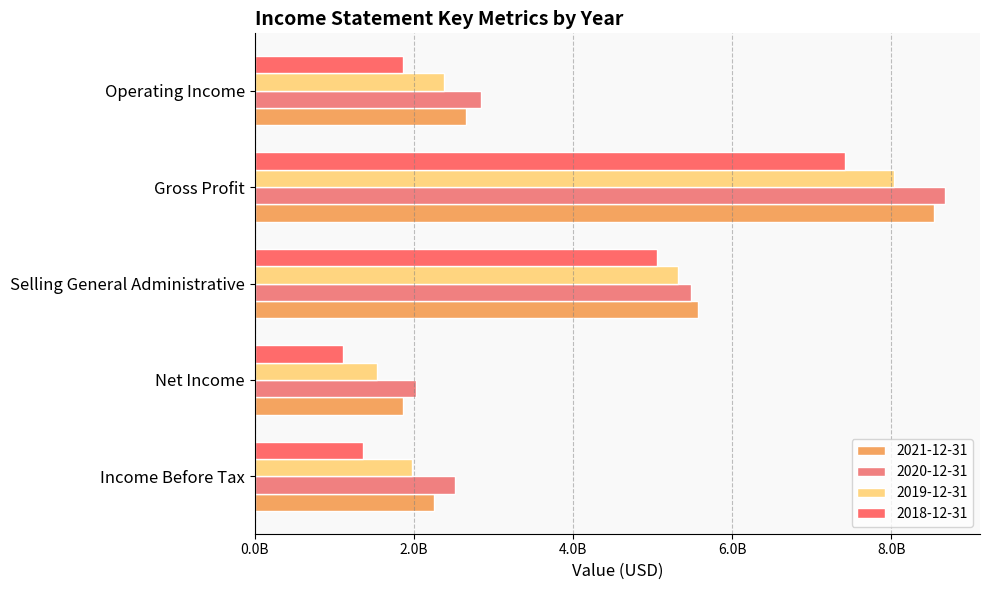

How many values in the 2018-12-31 series are below 1869500000?

2